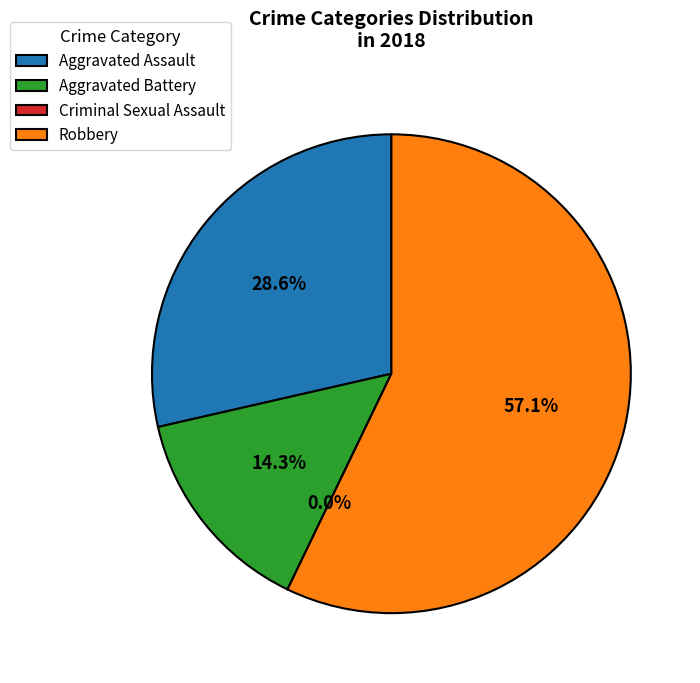

What portion of the pie excludes Aggravated Battery?

85.7%